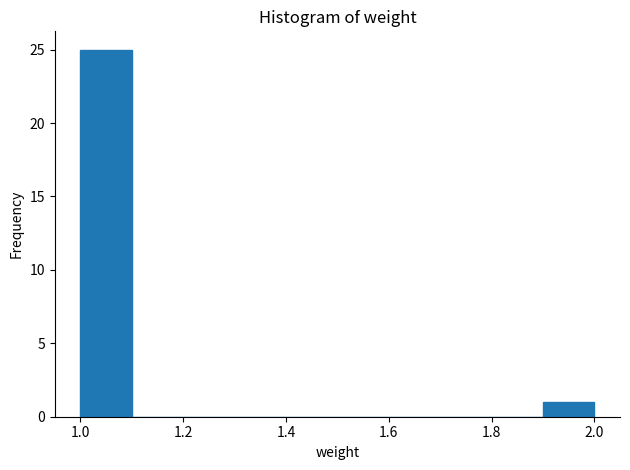

How tall is the bar that spans 1.9 to 2.0 on the x-axis? The values are not printed on the chart, so give them approximately, as read against the axis.

1